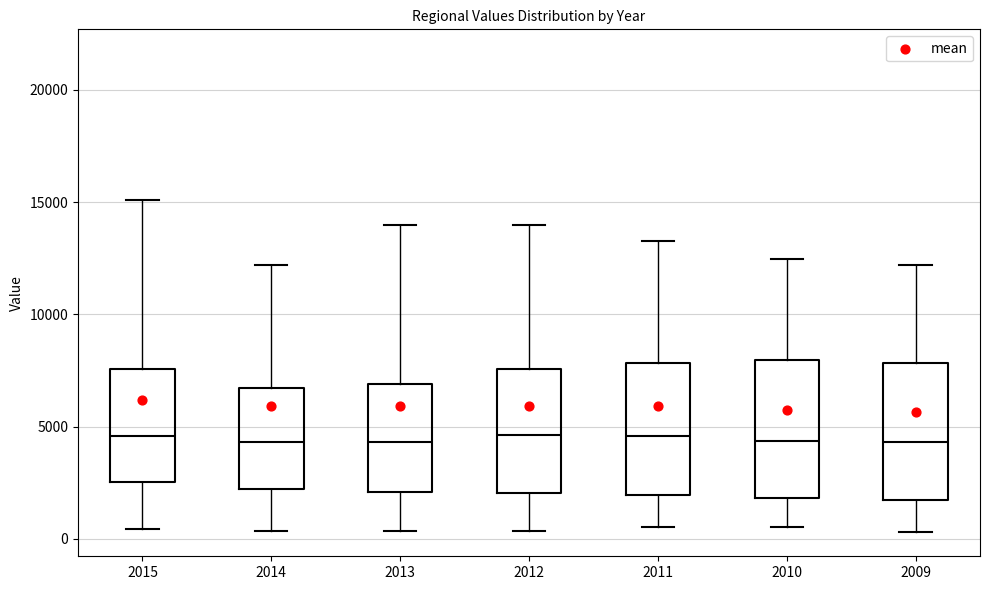

Reading left to right, read every box against the y-axis: the position of its median line, the range the box covers, and the ends of its whiskers. The values are not printed on the chart, so give them approximately, as read against the axis.

2015: median 4500, box 2500 to 7500, whiskers 500 to 15000
2014: median 4500, box 2000 to 6500, whiskers 500 to 12000
2013: median 4500, box 2000 to 7000, whiskers 500 to 14000
2012: median 4500, box 2000 to 7500, whiskers 500 to 14000
2011: median 4500, box 2000 to 8000, whiskers 500 to 13500
2010: median 4500, box 2000 to 8000, whiskers 500 to 12500
2009: median 4500, box 2000 to 8000, whiskers 500 to 12000